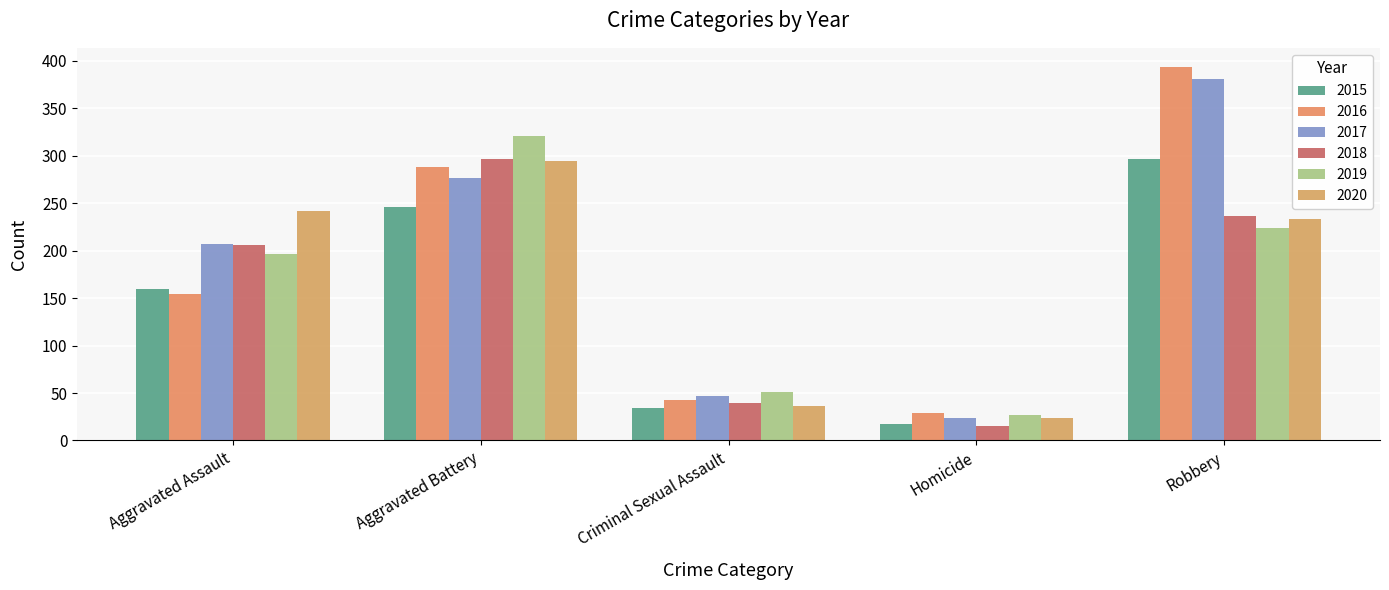

Reading left to right, what are all the values shown in this chart?

2015: 160	246	34	17	297
2016: 154	288	43	29	394
2017: 207	277	47	24	381
2018: 206	297	40	15	237
2019: 197	321	51	27	224
2020: 242	294	36	24	233